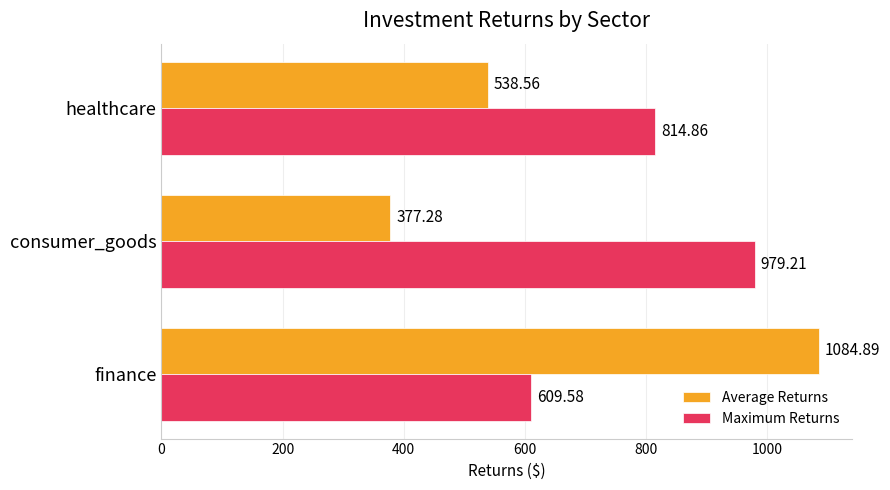

Rank the series by their maximum value, from highest to lowest.

Average Returns, Maximum Returns